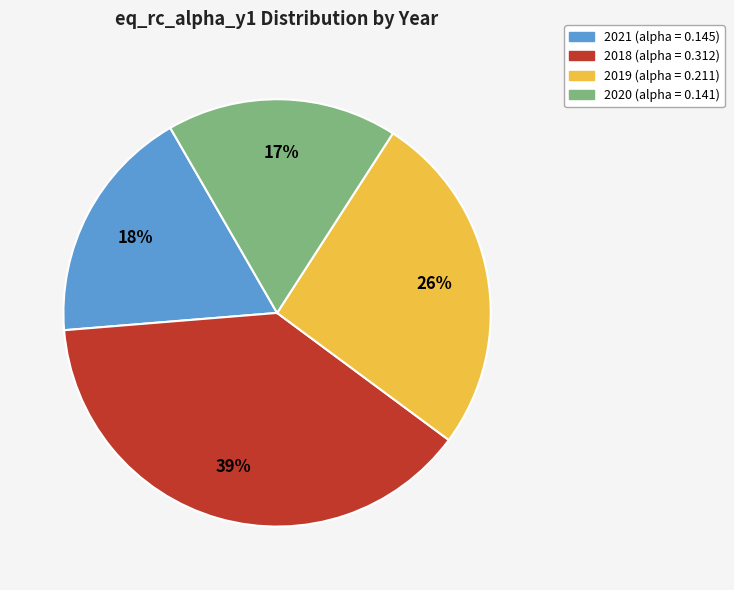

To the nearest percent, what portion does 2018 represent?

39%